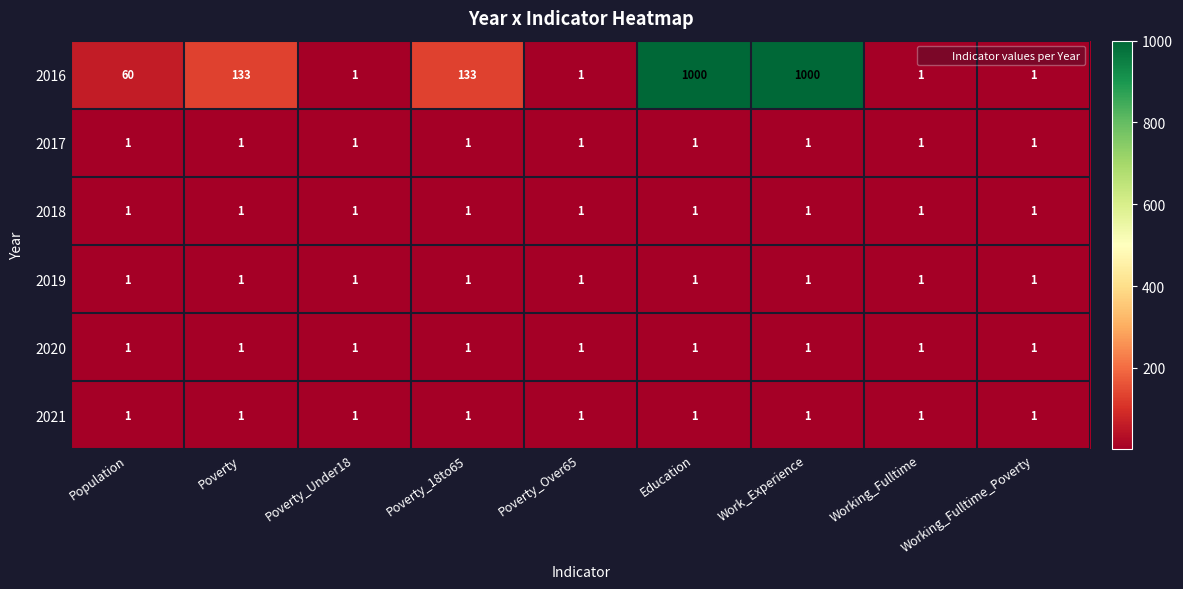

At how many categories does at least one series exceed 751?

2